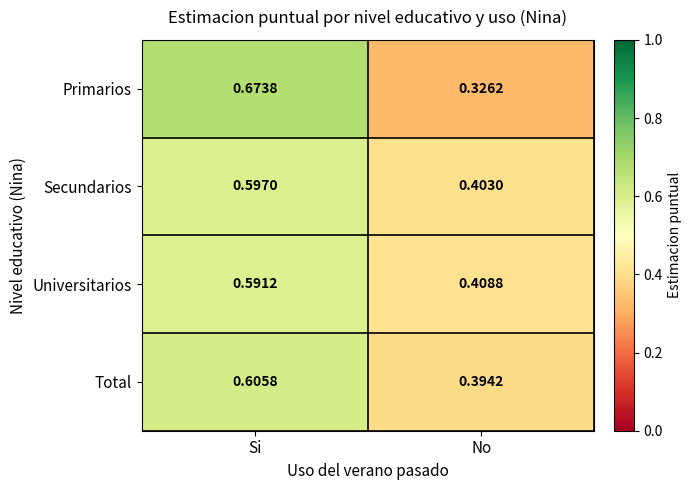

Count the number of categories in the chart.

2